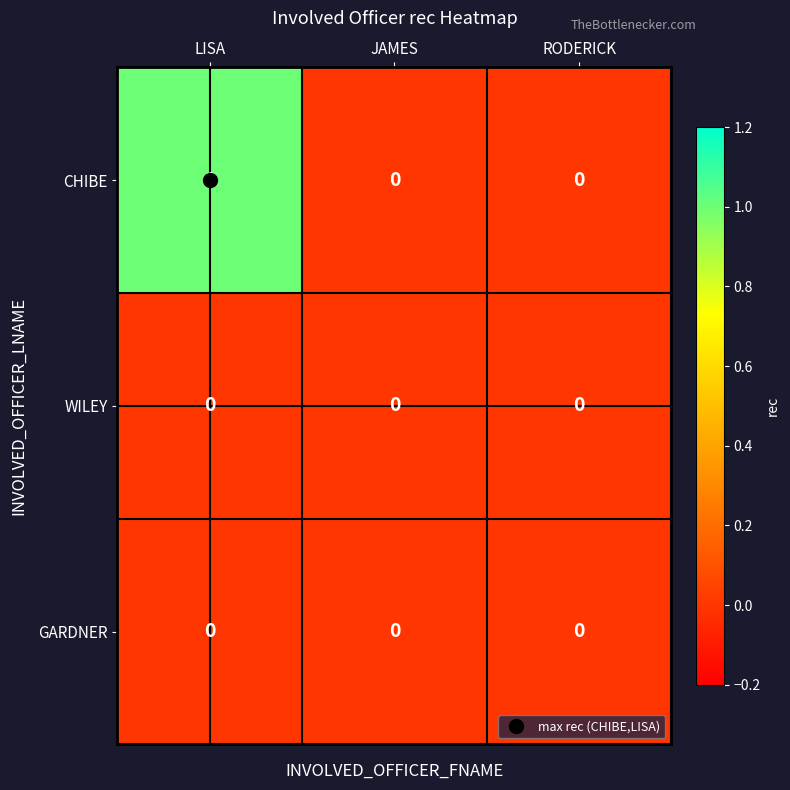

Which category has the highest value across all series?

LISA